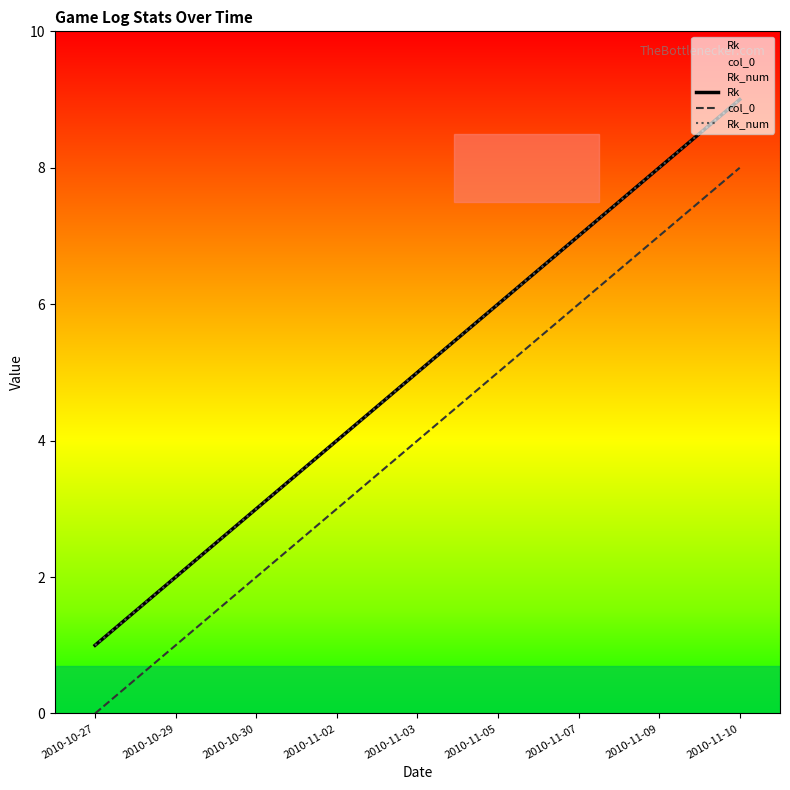

How many lines are shown in the chart?

3